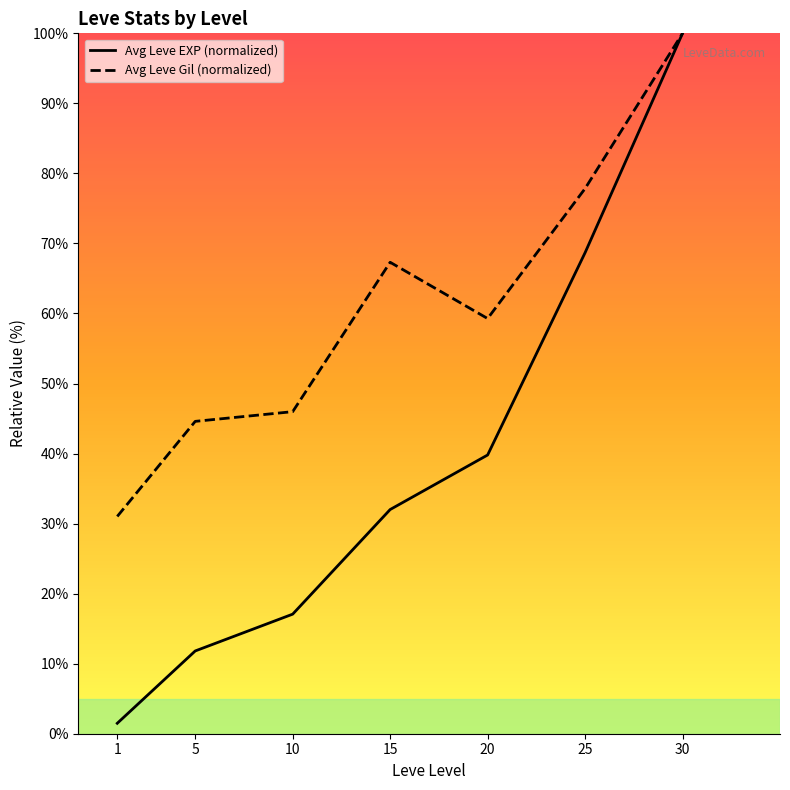

What is the difference between the maximum and minimum values in the Avg Leve Gil (normalized) series?

69.0